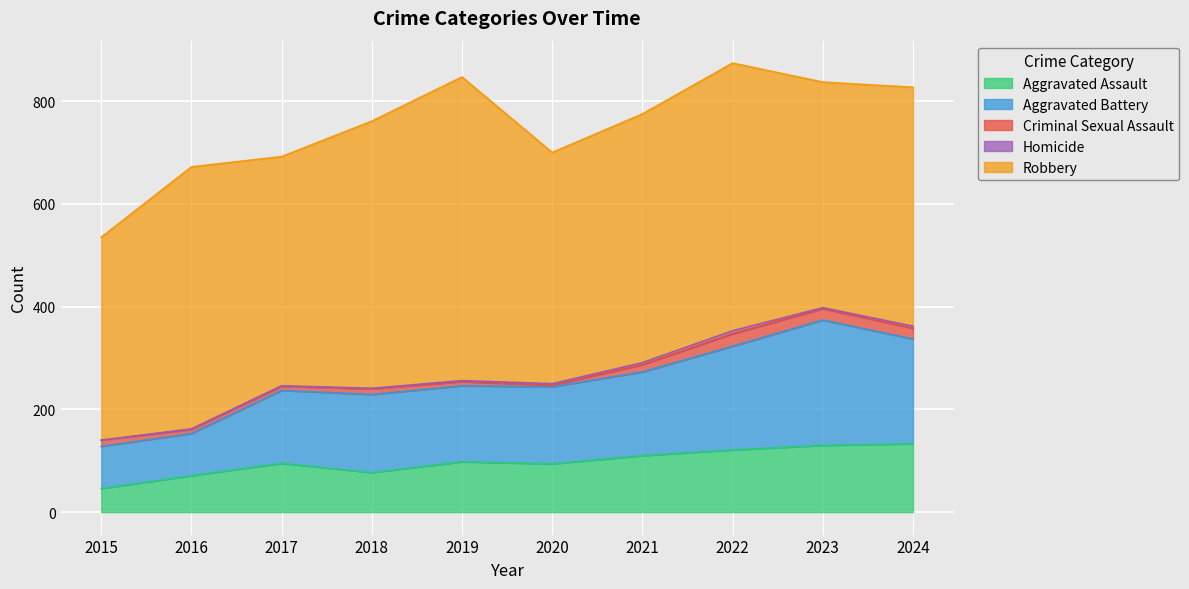

What is the difference between the second highest and second lowest values in the Aggravated Assault series?

59